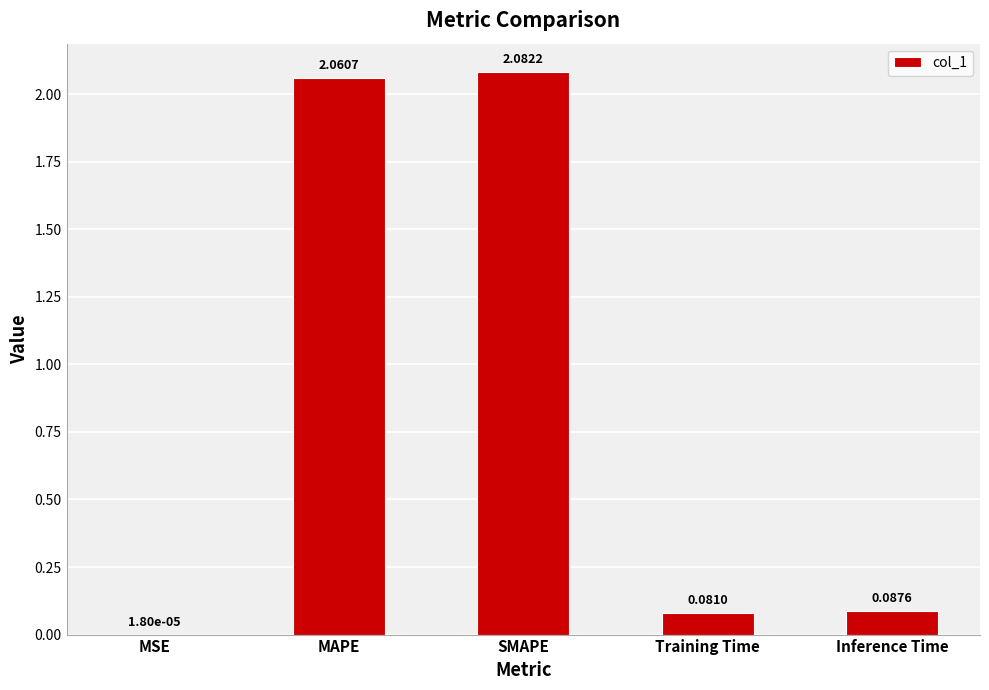

Where is the data nearest to the value 1?

Inference Time